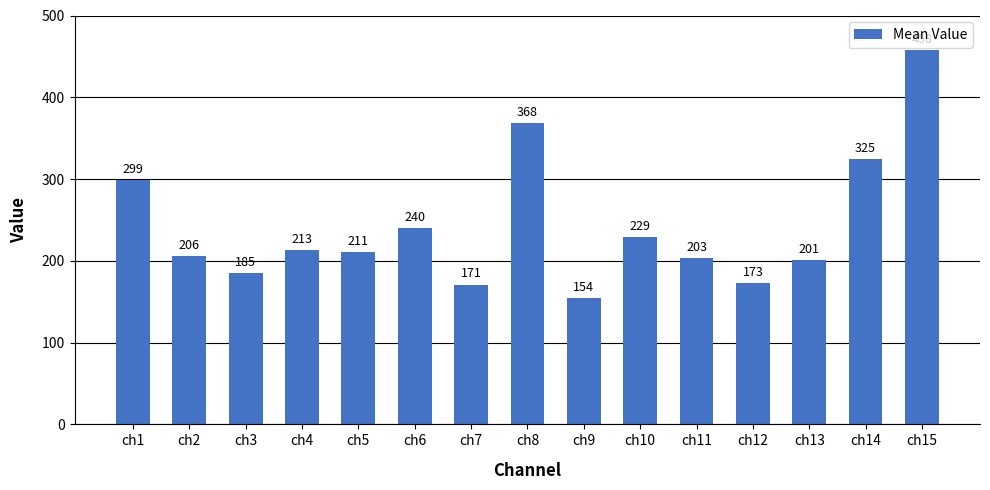

Are the bars horizontal?

No